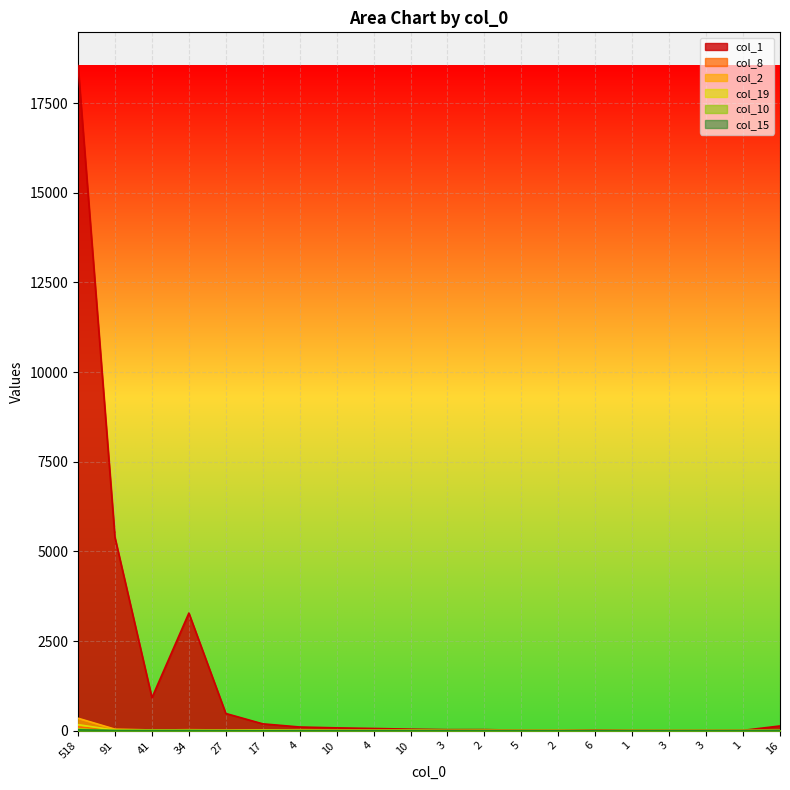

What is the difference between the second highest and second lowest values in the col_2 series?

41